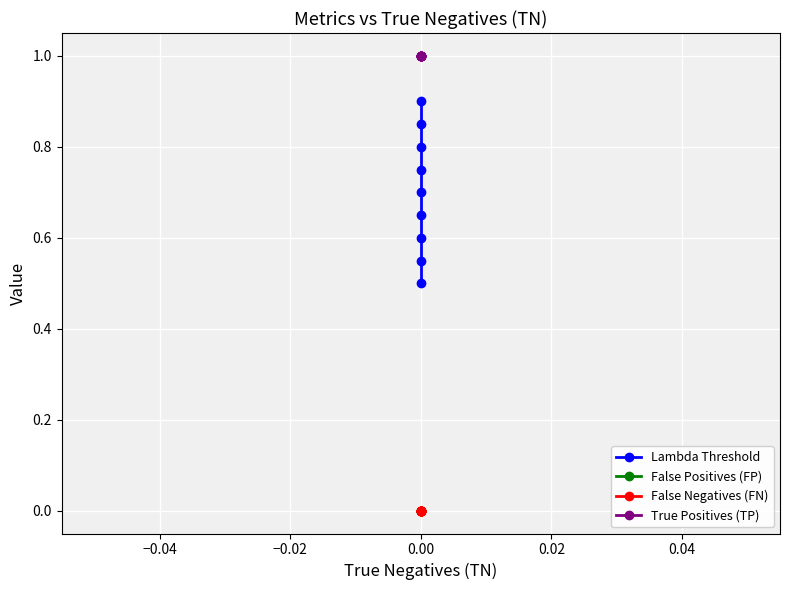

Is the value of False Positives (FP) at 0.00 greater than the value of True Positives (TP) at 0.00?

No